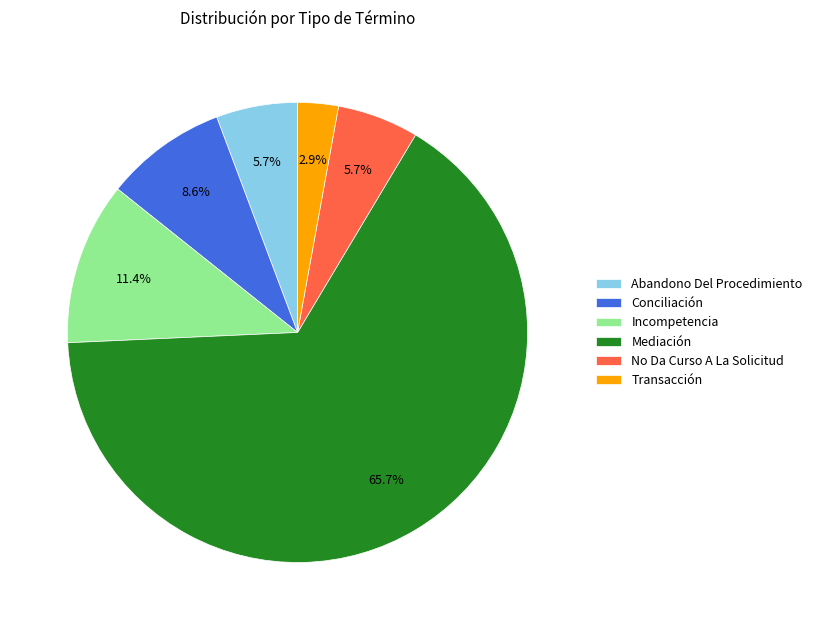

To the nearest percent, what portion does Transacción represent?

3%